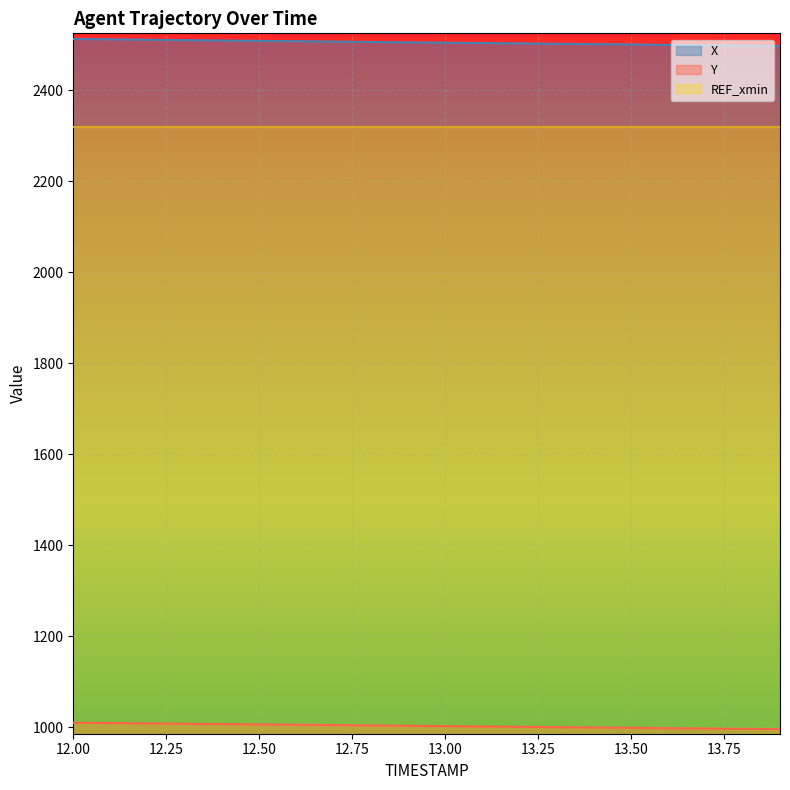

Reading left to right, extract all data points from this chart.

X: 2512.4	2511.6	2510.8	2510.0	2509.2	2508.4	2507.6	2506.8	2506.0	2505.2	2504.4	2503.6	2502.7	2501.9	2501.1	2500.3	2499.5	2498.7	2497.9	2497.1
Y: 1009.7	1008.9	1008.2	1007.4	1006.7	1005.9	1005.2	1004.4	1003.7	1002.9	1002.1	1001.4	1000.6	999.9	999.1	998.4	997.6	996.9	996.1	995.4